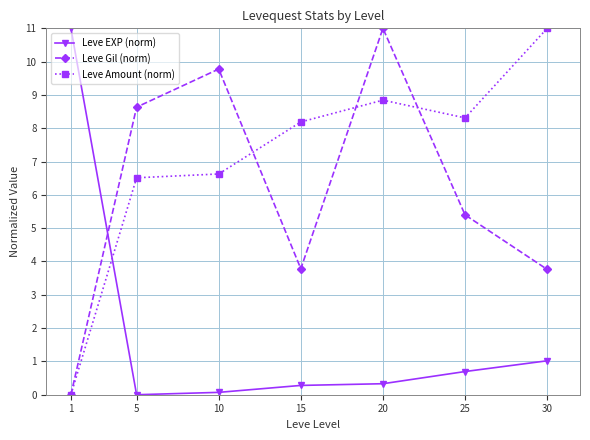

What is the value of the Leve Amount (norm) point at the 2nd from the left?

6.5